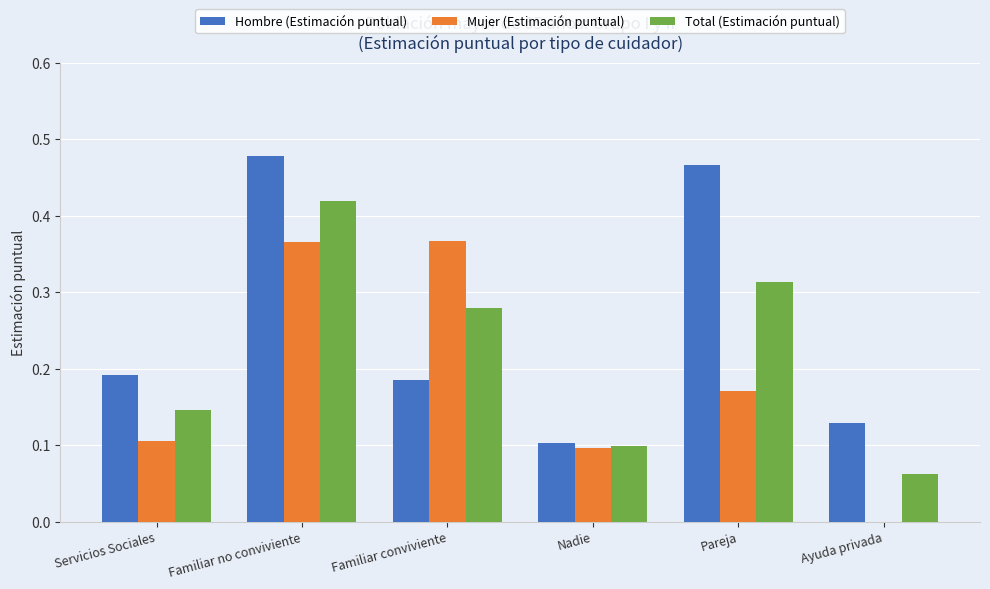

How many series are shown in this chart?

3